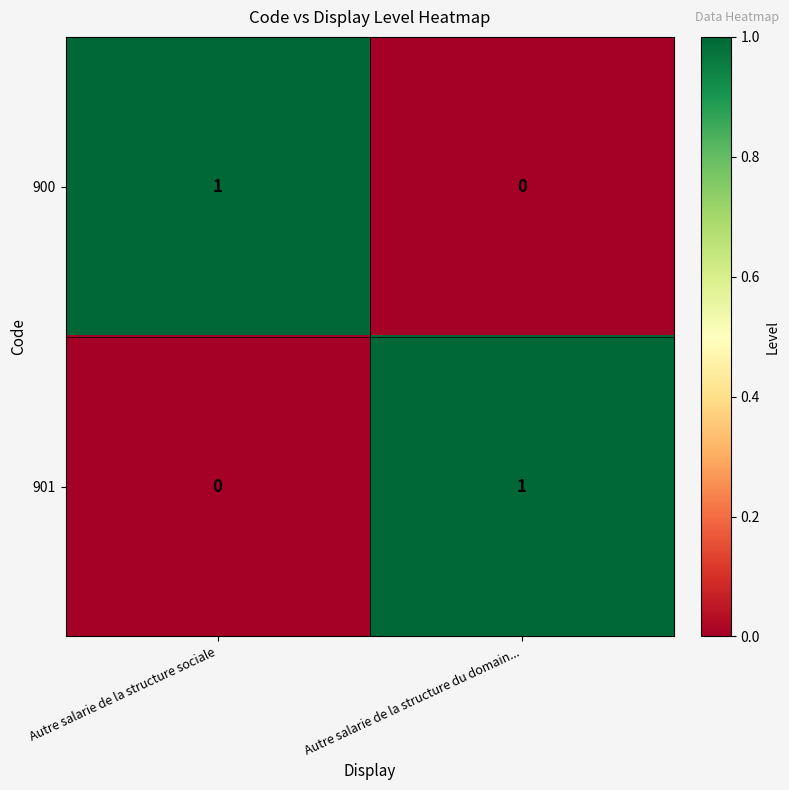

Is the value of 900 at Autre salarie de la structure du domain... greater than the value of 901 at Autre salarie de la structure du domain...?

No